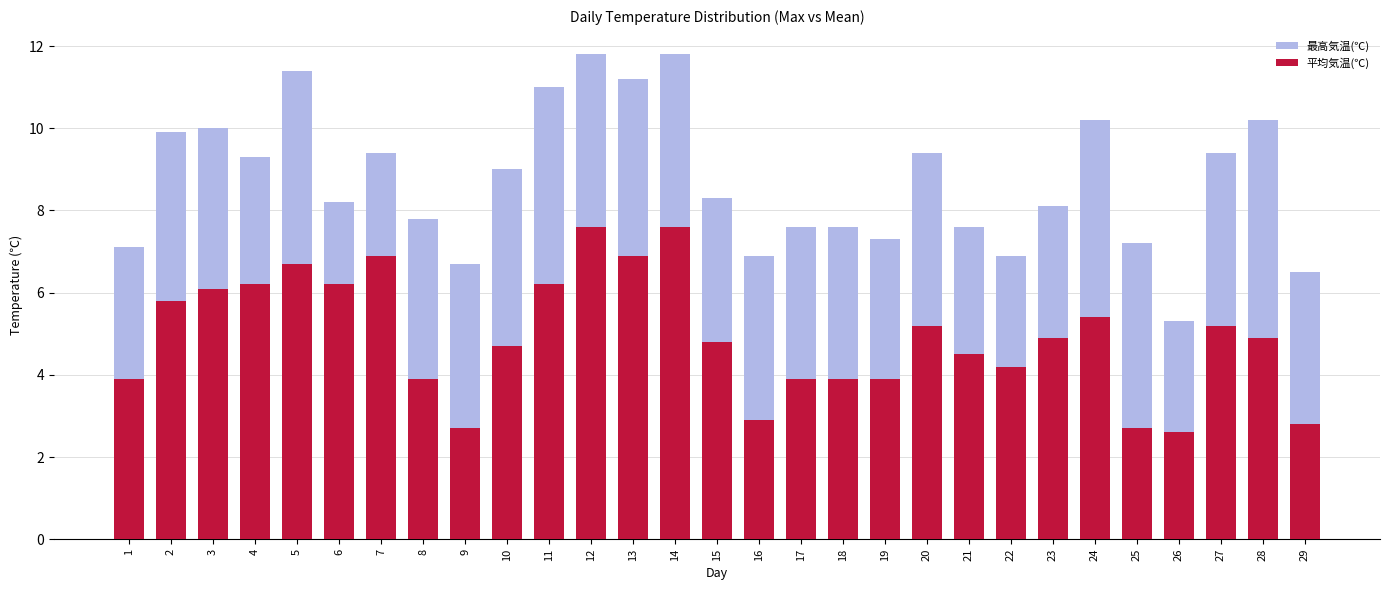

What is the difference between the highest and lowest values at 22?

2.7